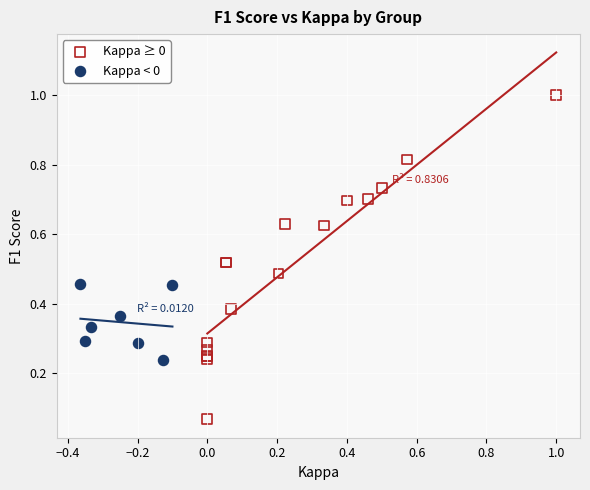

Which series reaches the maximum Y coordinate?

Kappa ≥ 0